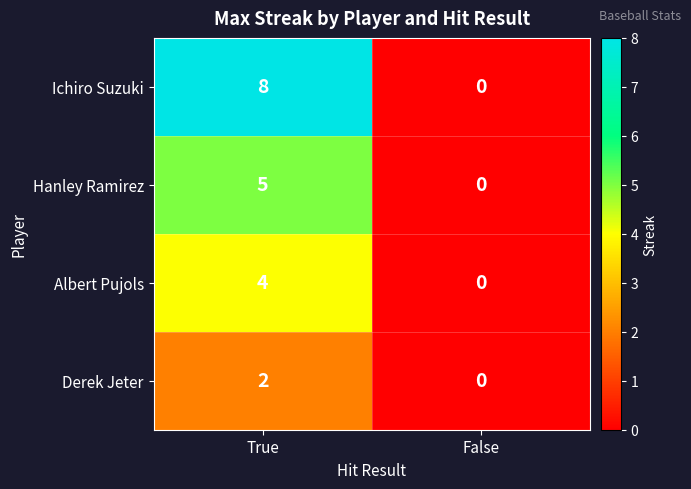

Reading right to left, transcribe all the data shown in this chart.

Ichiro Suzuki: 0	8
Hanley Ramirez: 0	5
Albert Pujols: 0	4
Derek Jeter: 0	2